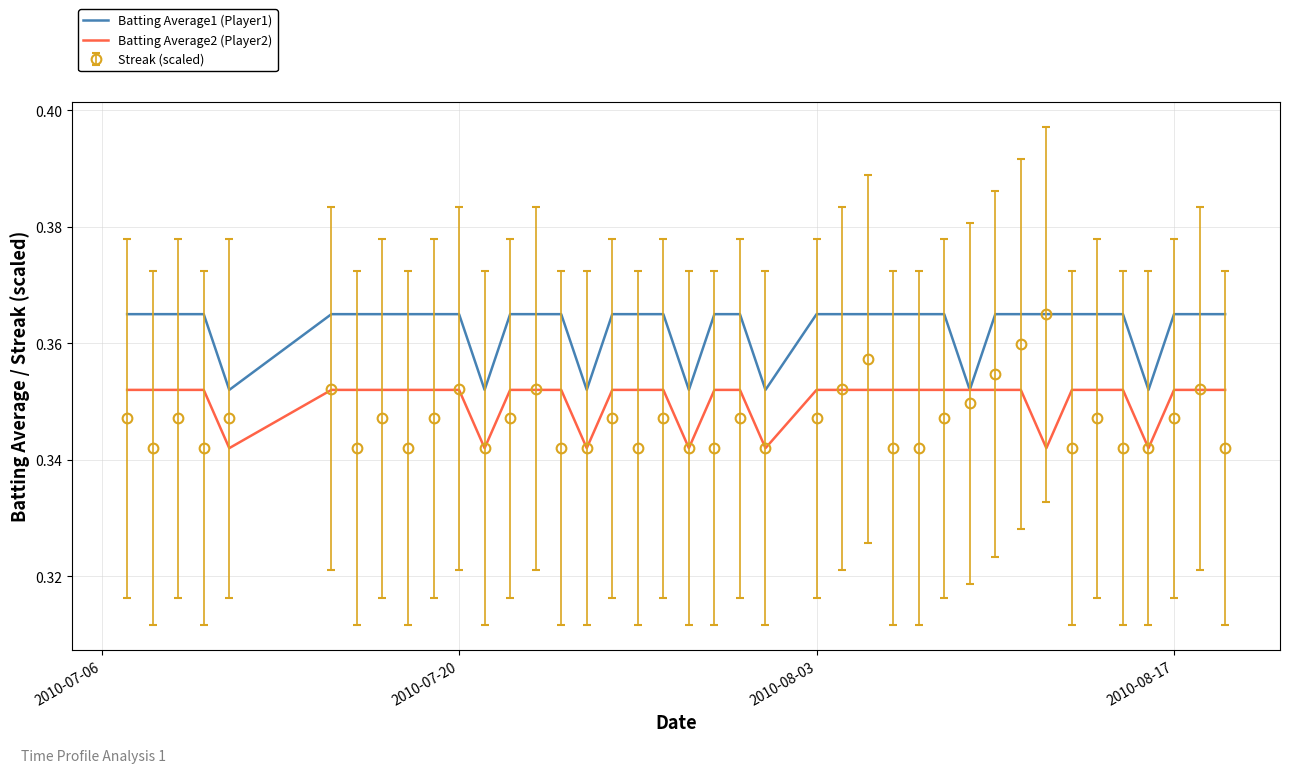

How many categories are shown in the chart?

40